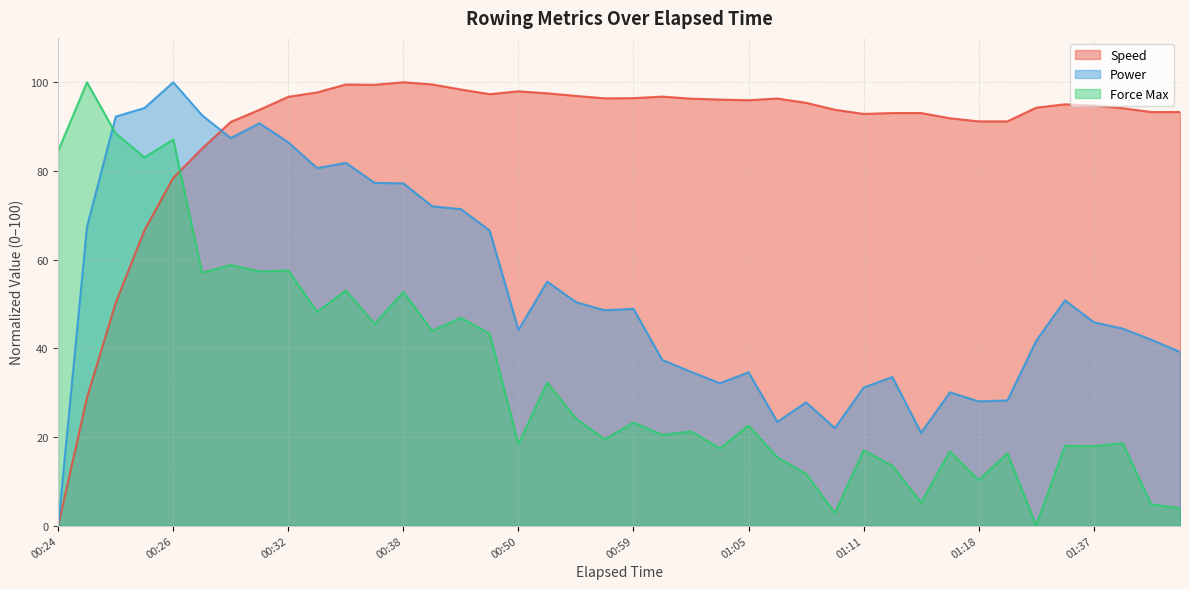

List the series in order of their overall mean, highest first.

Speed, Power, Force Max